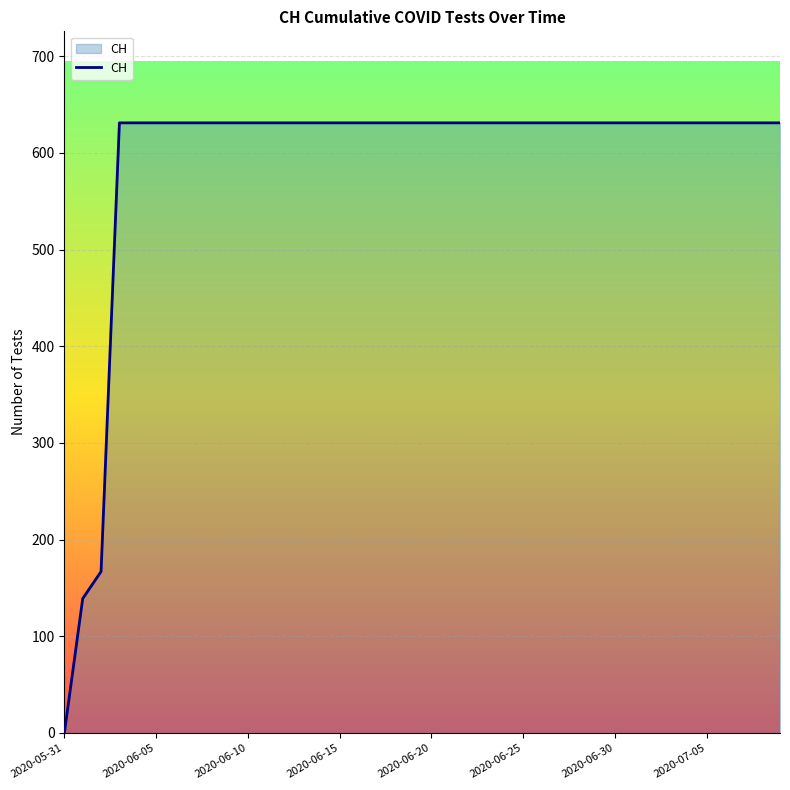

How many categories are shown in the chart?

40